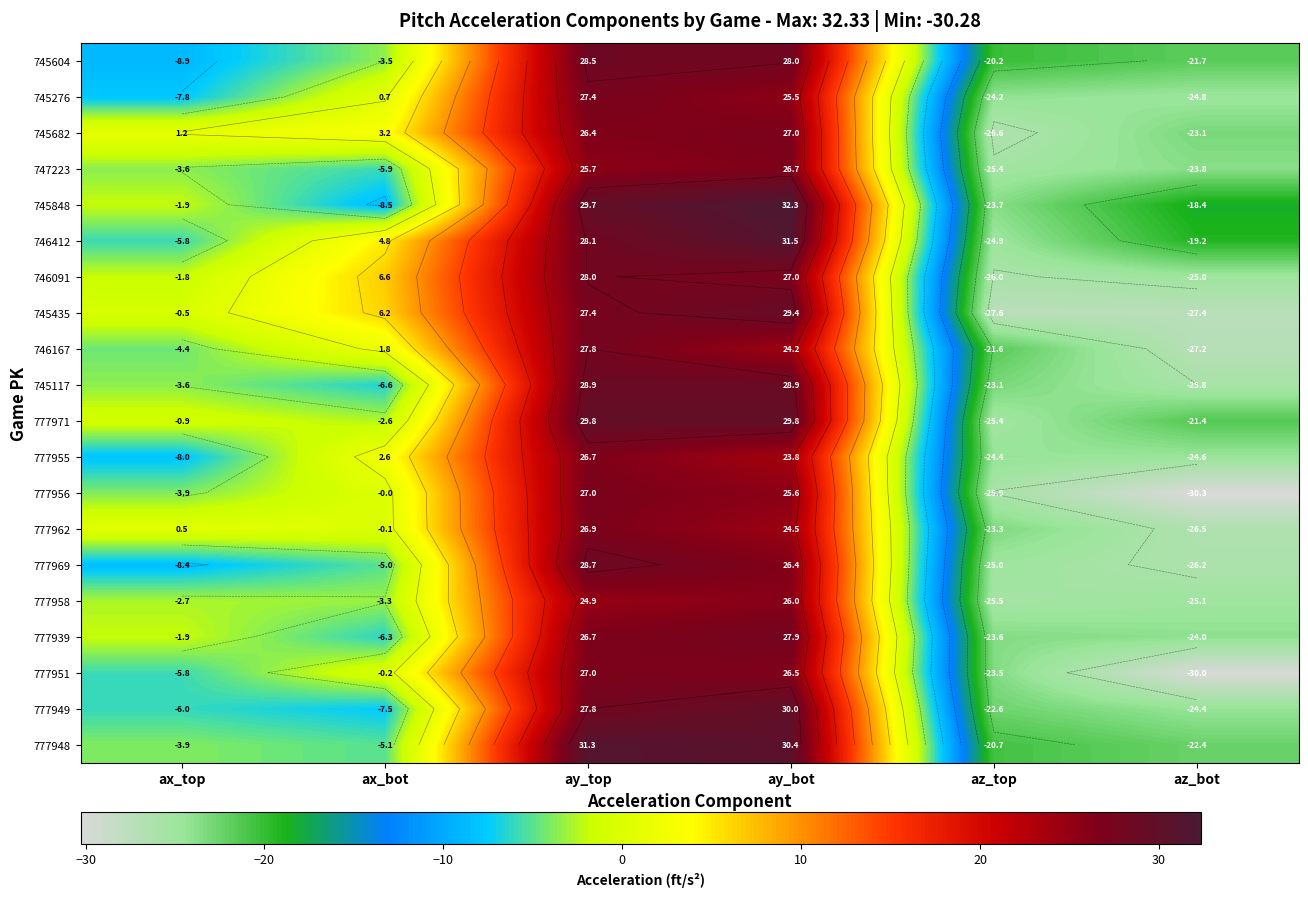

How many negative values does the 745604 series have?

4